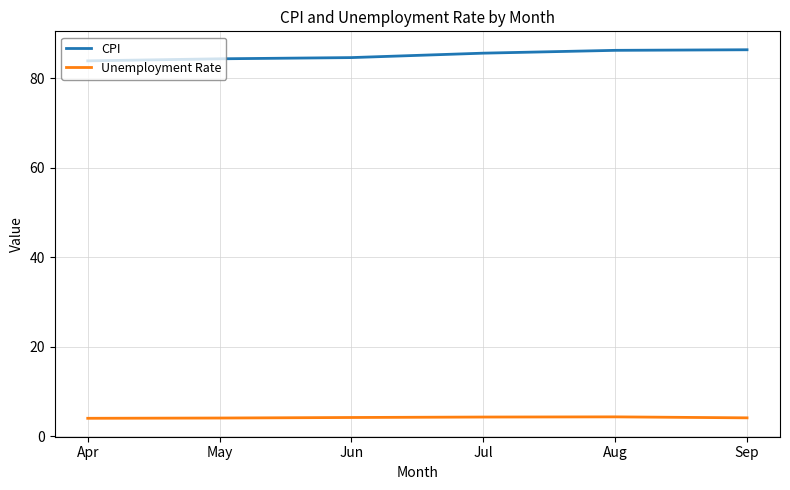

Count the number of categories in the chart.

6